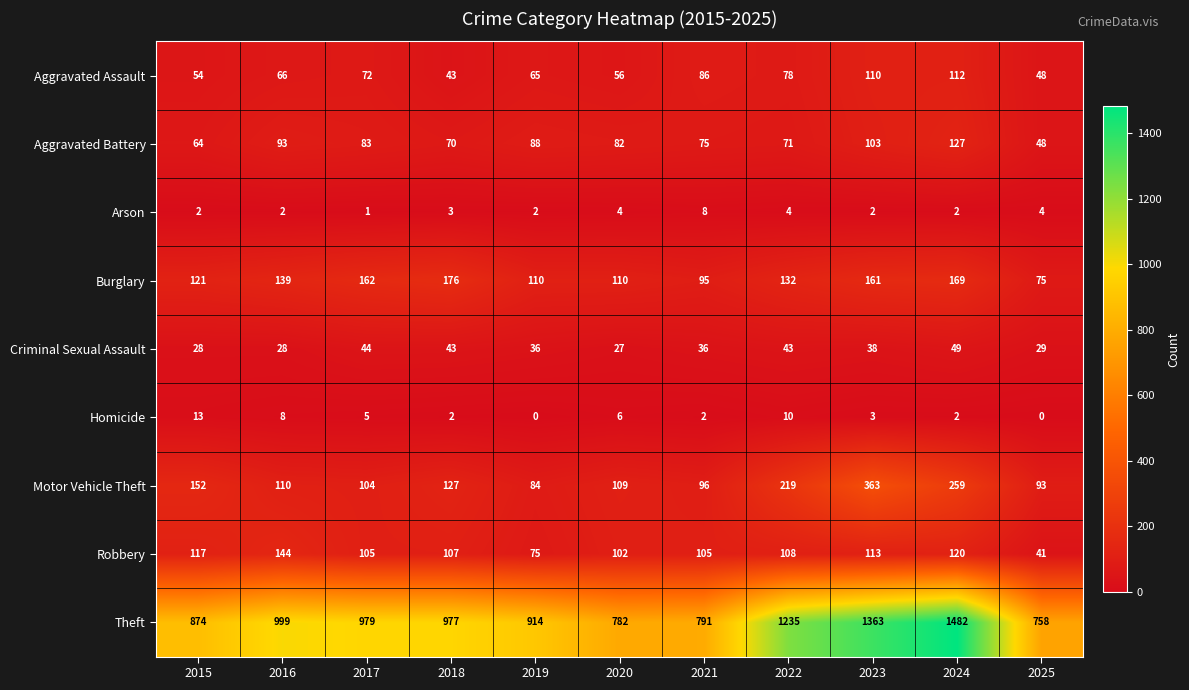

At 2020, list the series in order from largest to smallest.

Theft, Burglary, Motor Vehicle Theft, Robbery, Aggravated Battery, Aggravated Assault, Criminal Sexual Assault, Homicide, Arson